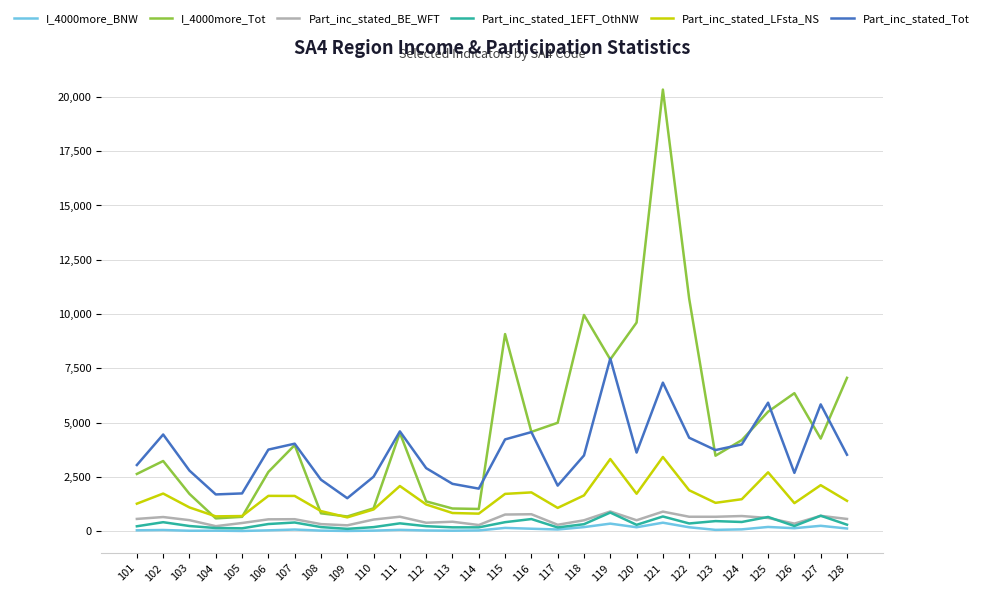

Is the value of I_4000more_Tot at 112 greater than the value of I_4000more_BNW at 107?

Yes